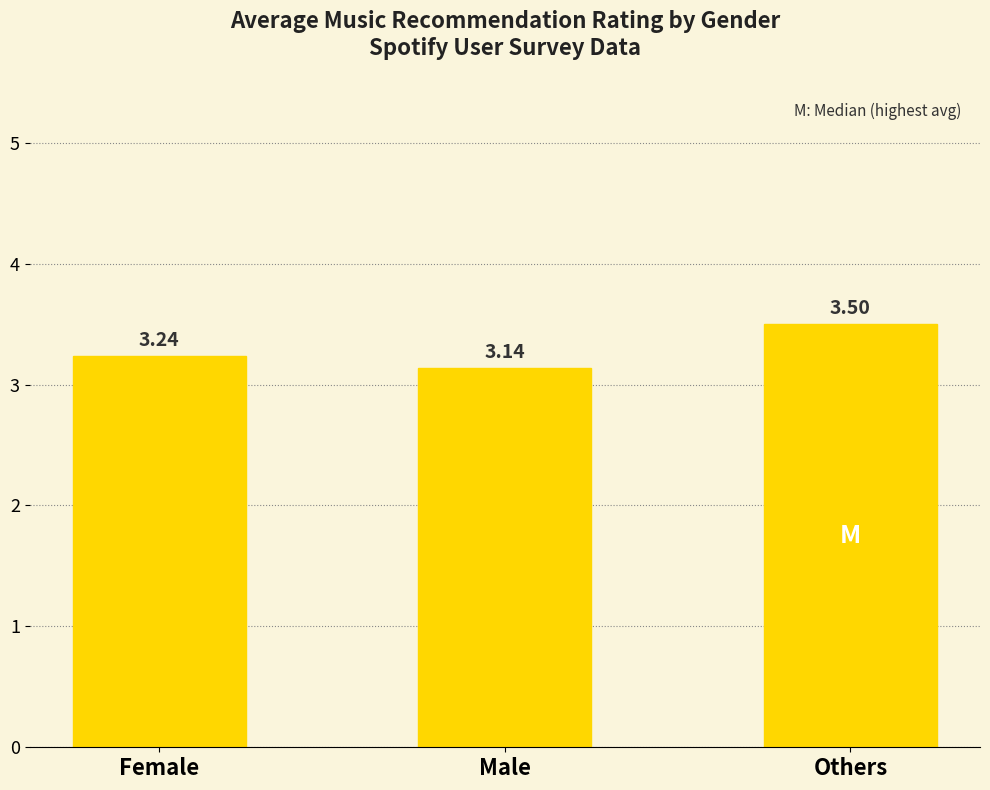

Rank the categories by value from highest to lowest.

Others, Female, Male